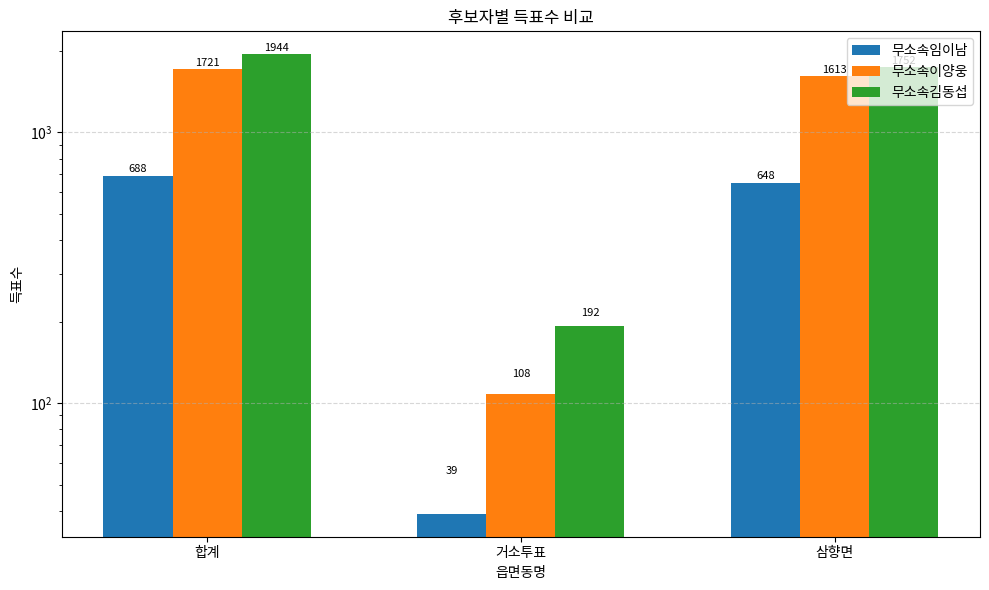

True or false: 무소속이양웅 has a value of 2612 at 합계.

False